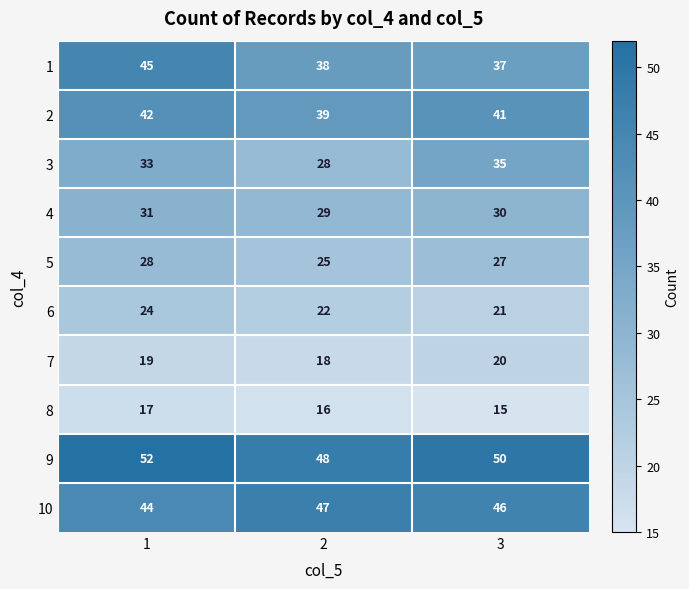

Count the 8 values in the range 15 to 17.

3